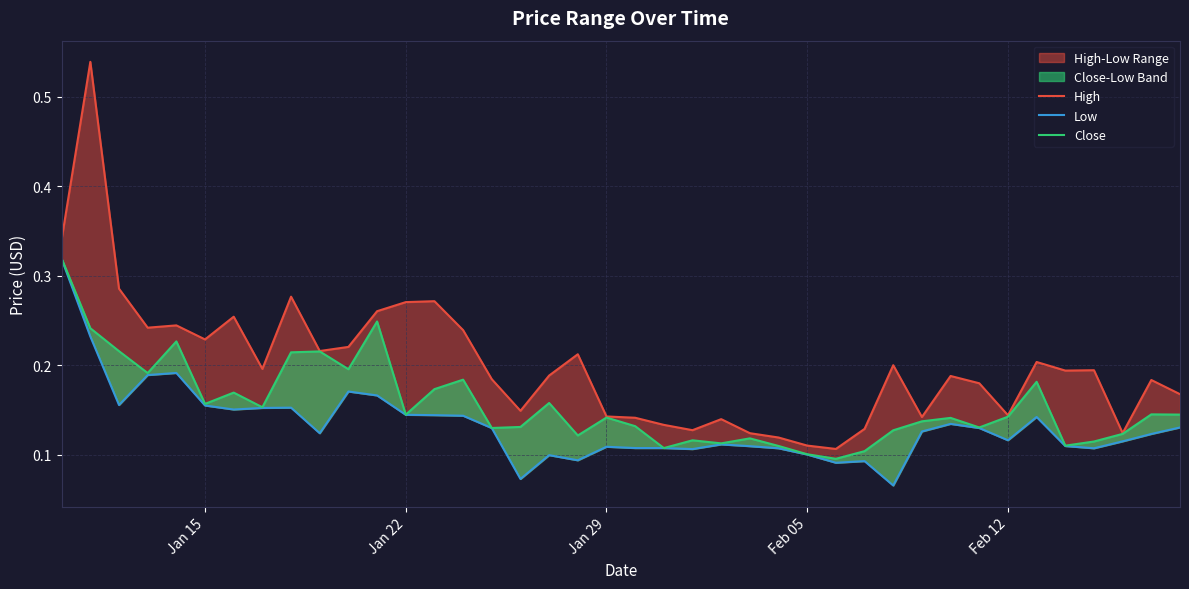

Is this an area chart (filled region under the line)?

No